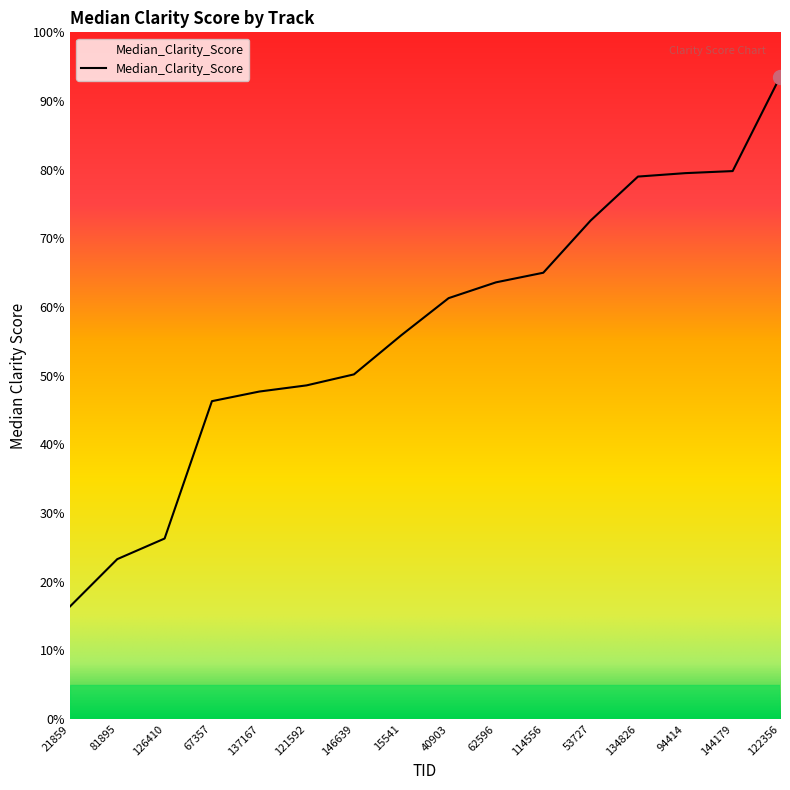

Rank the categories by value from highest to lowest.

122356, 144179, 94414, 134826, 53727, 114556, 62596, 40903, 15541, 146639, 121592, 137167, 67357, 126410, 81895, 21859